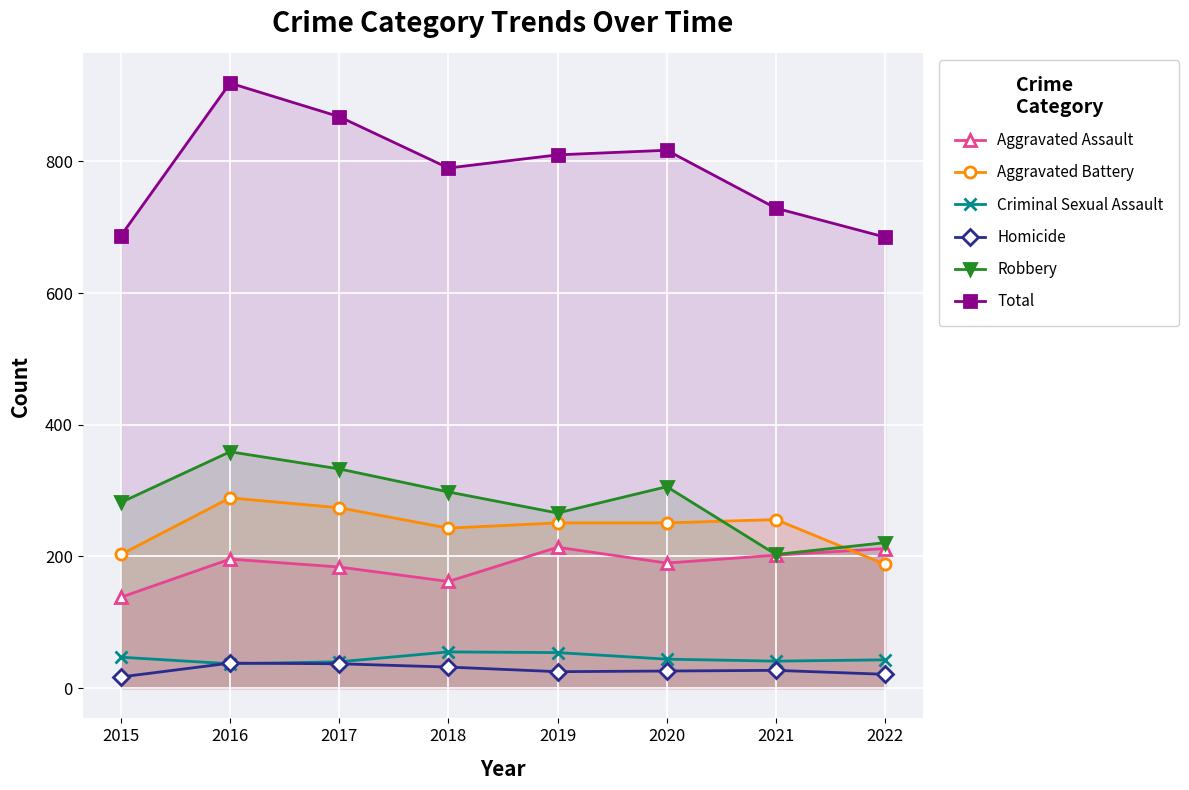

The Aggravated Assault series shows 252 at 2020. True or false?

False